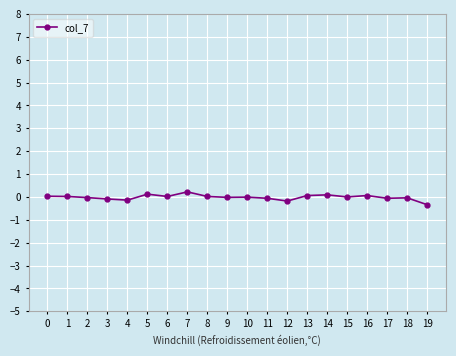

How many data points does each series have?

20